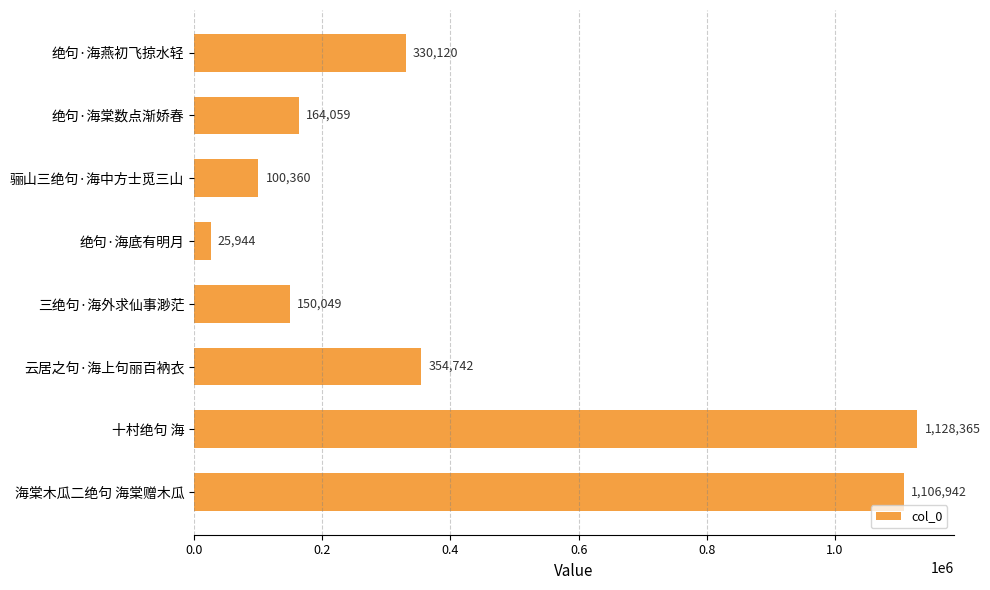

Where is the data nearest to the value 577154?

云居之句·海上句丽百衲衣